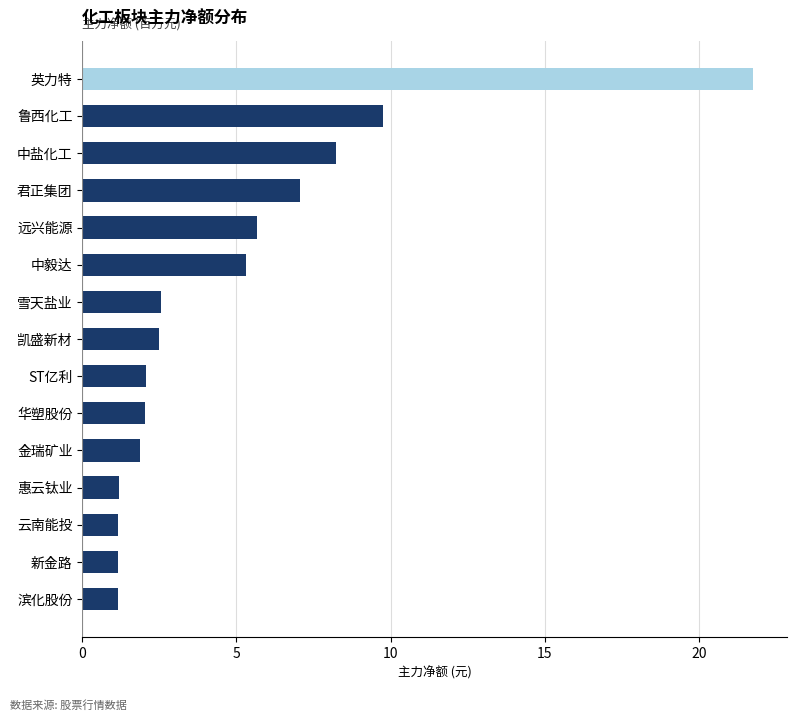

What is the value of the 6th bar from the top?

5.3